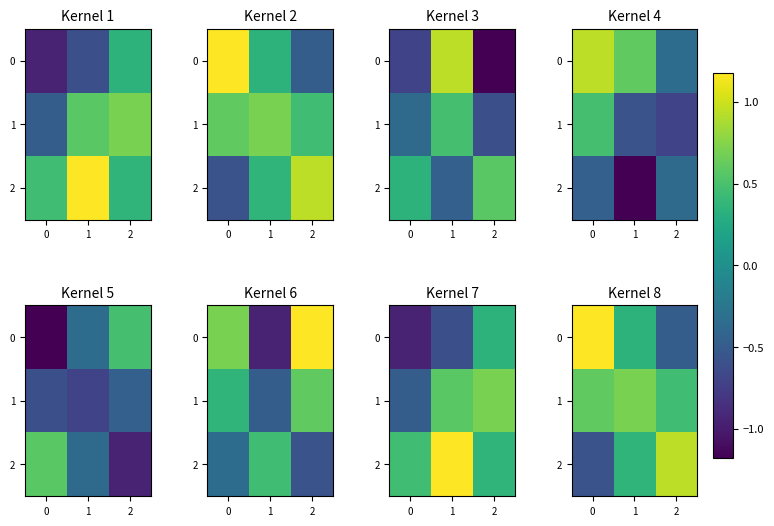

What is the sum of the row_1 values at 0 and 1?

1.3